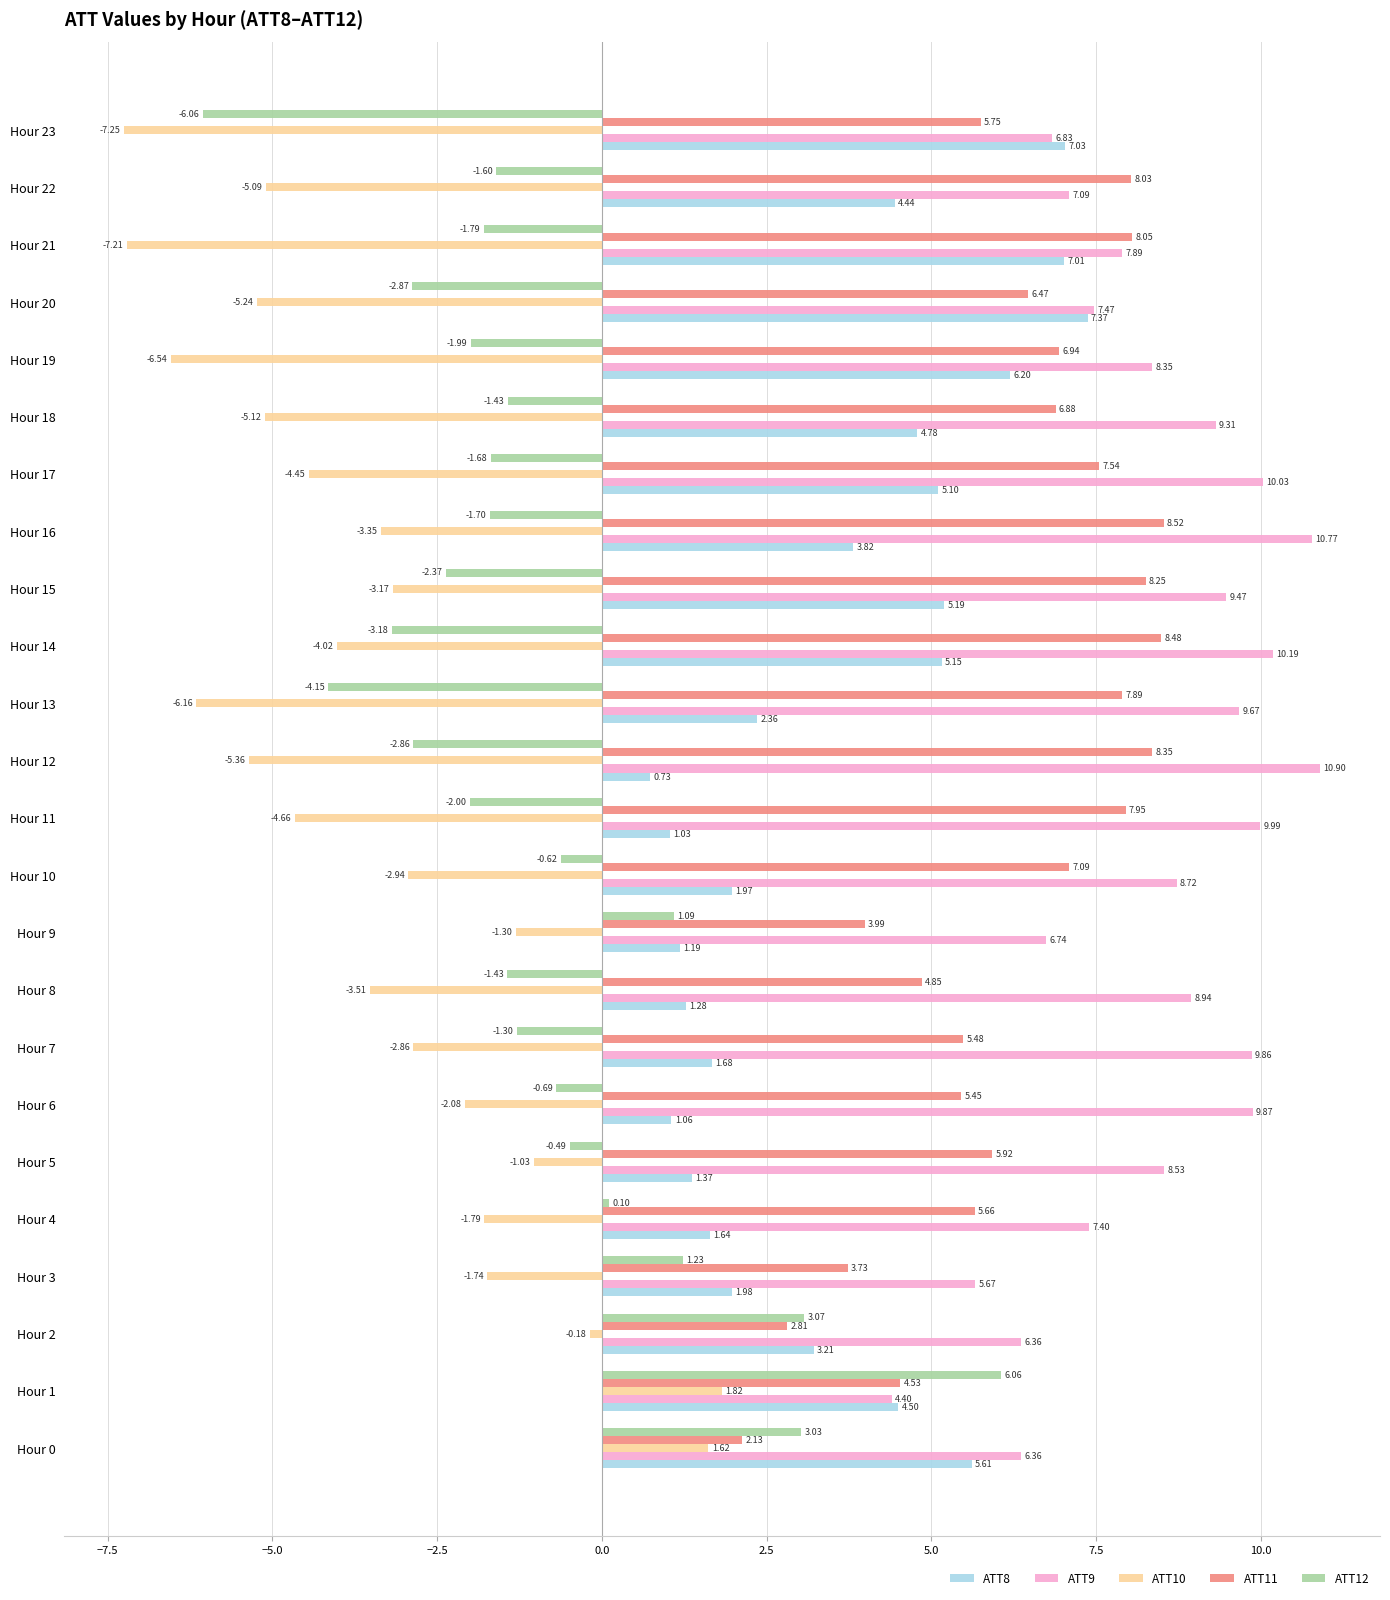

At which label does ATT8 reach its peak?

Hour 20